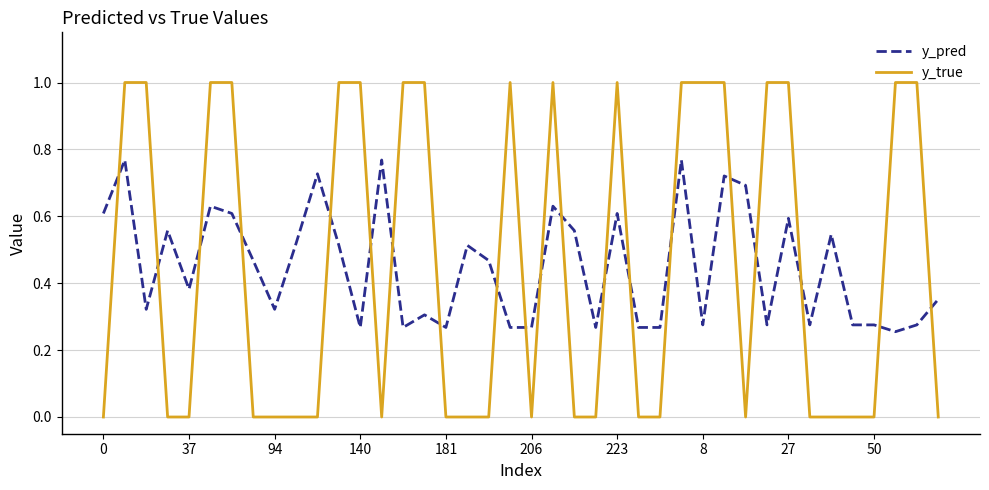

Rank the series by their maximum value, from lowest to highest.

y_pred, y_true